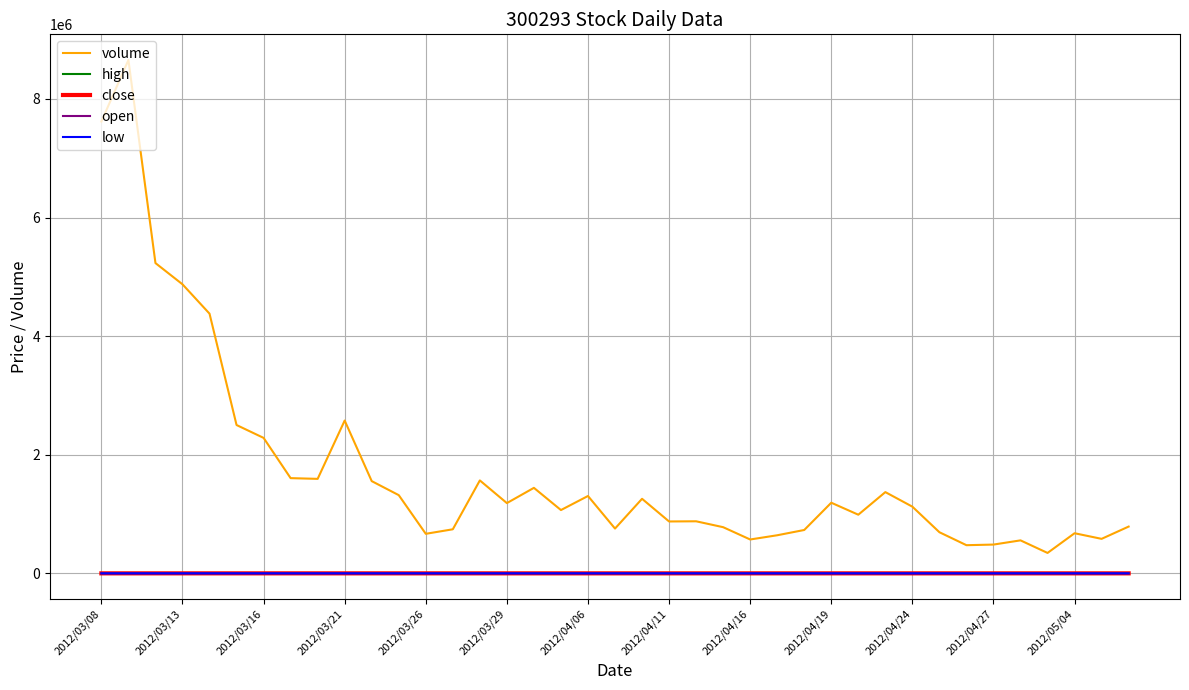

True or false: volume and high cross at least once.

False